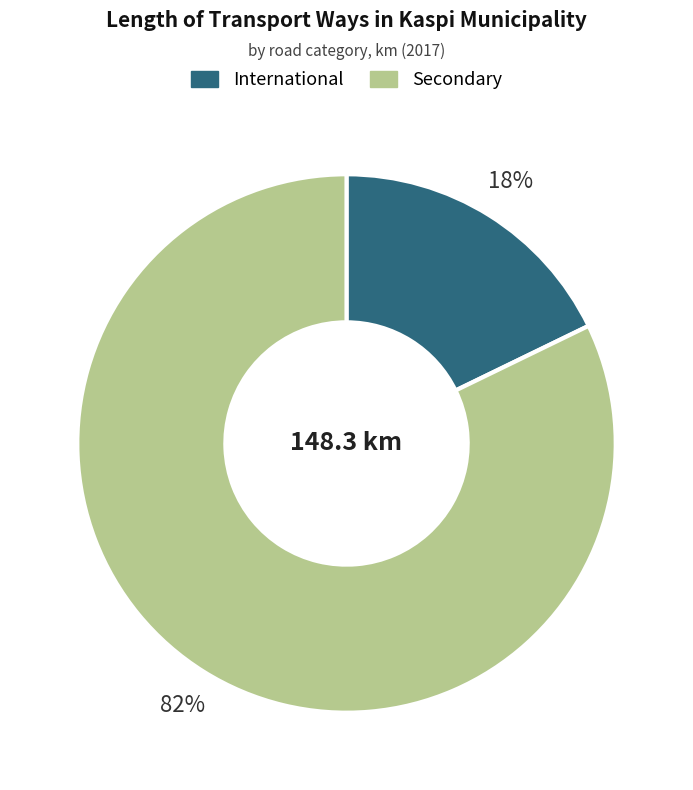

The Secondary slice represents 71% of the pie. True or false?

False